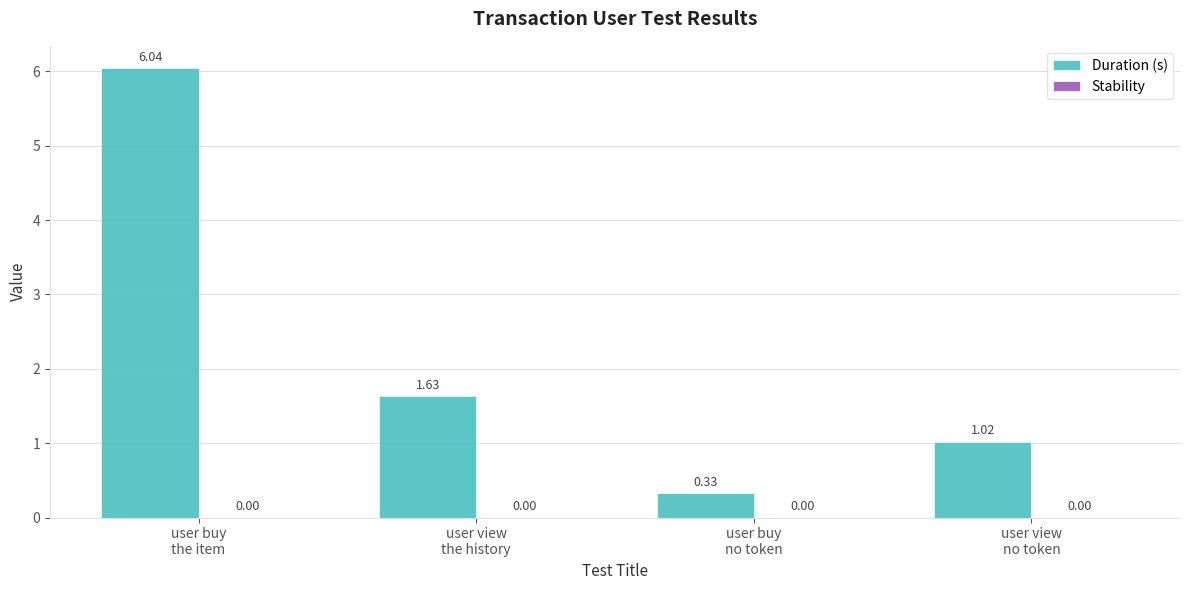

What is the difference between the second highest and second lowest values?

0.6